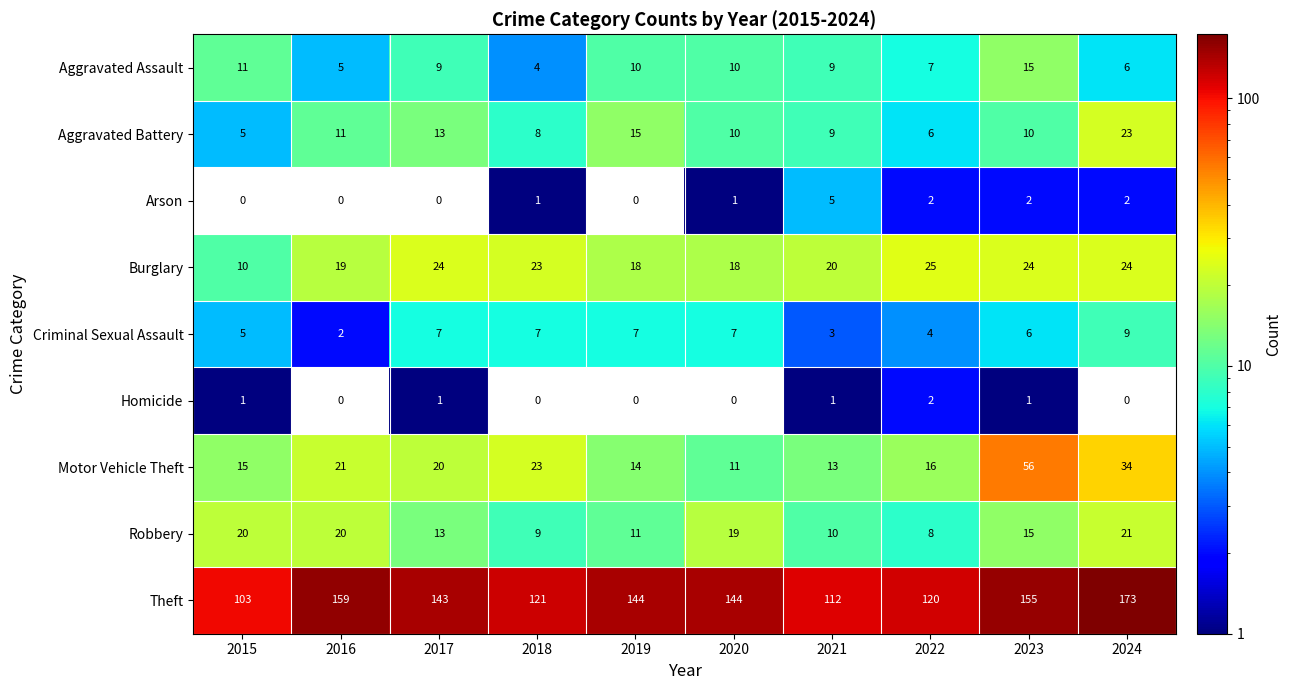

Rank the series by their maximum value, from lowest to highest.

Homicide, Arson, Criminal Sexual Assault, Aggravated Assault, Robbery, Aggravated Battery, Burglary, Motor Vehicle Theft, Theft